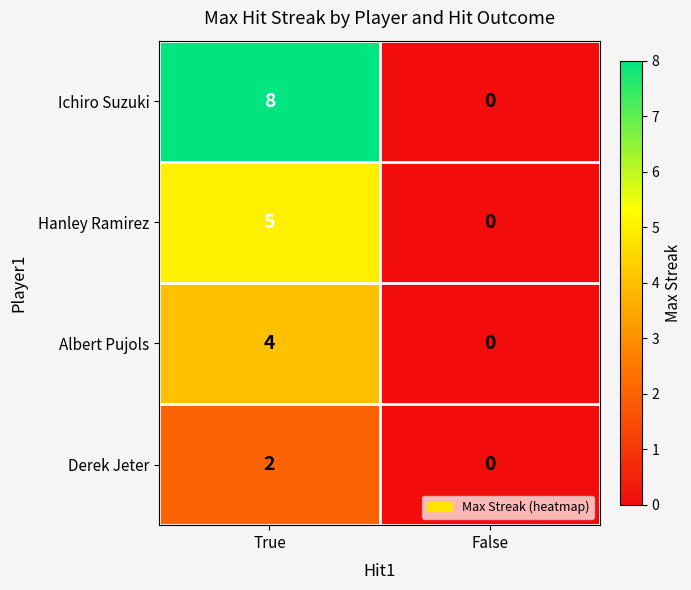

What is the spread (max minus min) of values at True?

6